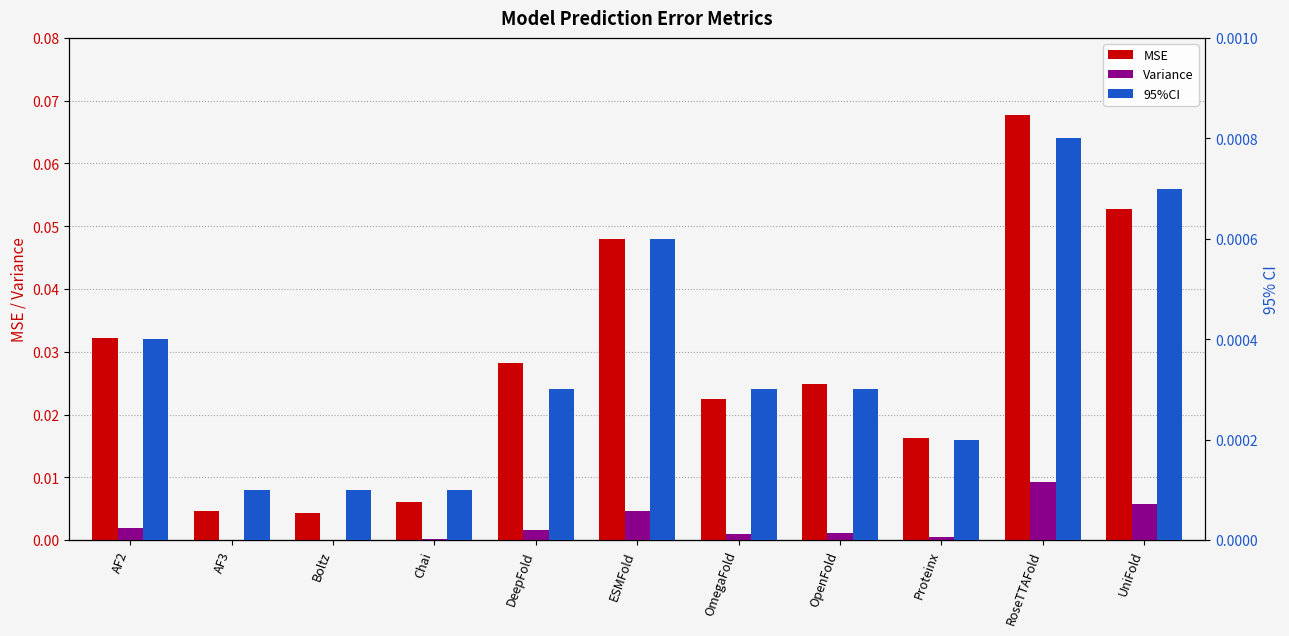

Which category has the lowest value in the MSE series?

Boltz